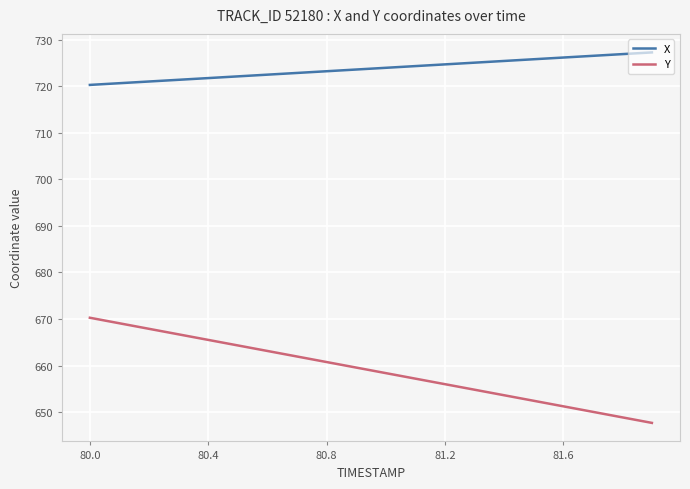

Which series has the widest spread of values?

Y